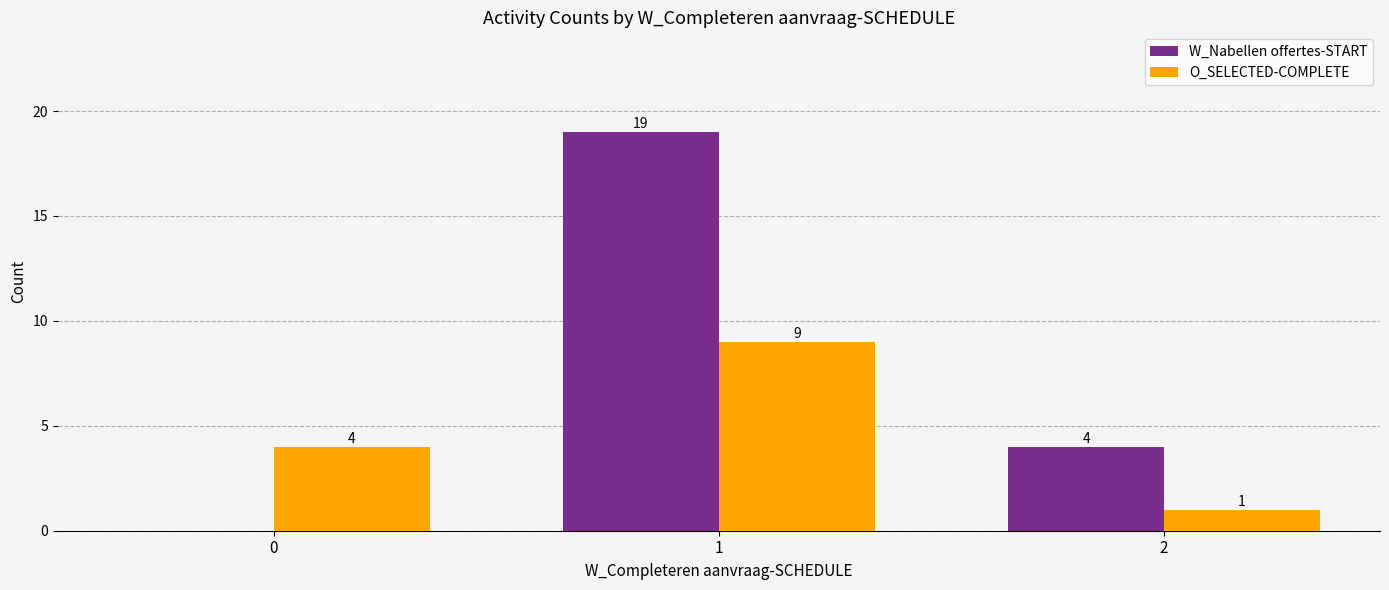

How many series are shown in this chart?

2